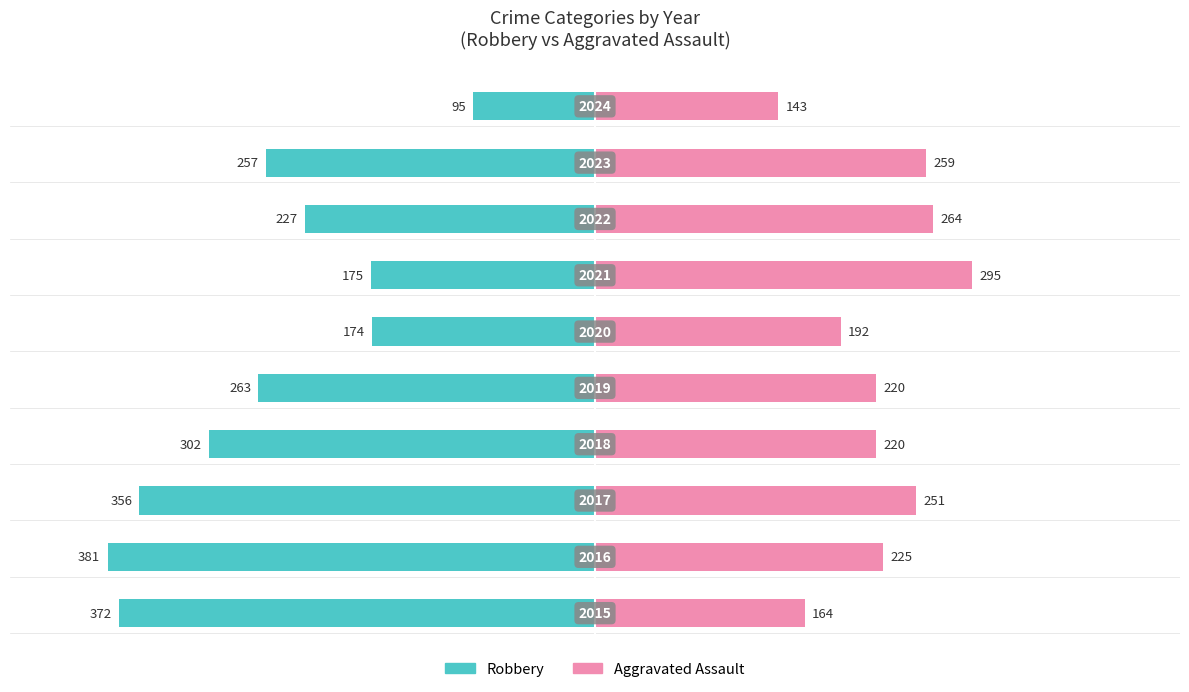

What are all the series names shown in the legend?

Robbery, Aggravated Assault